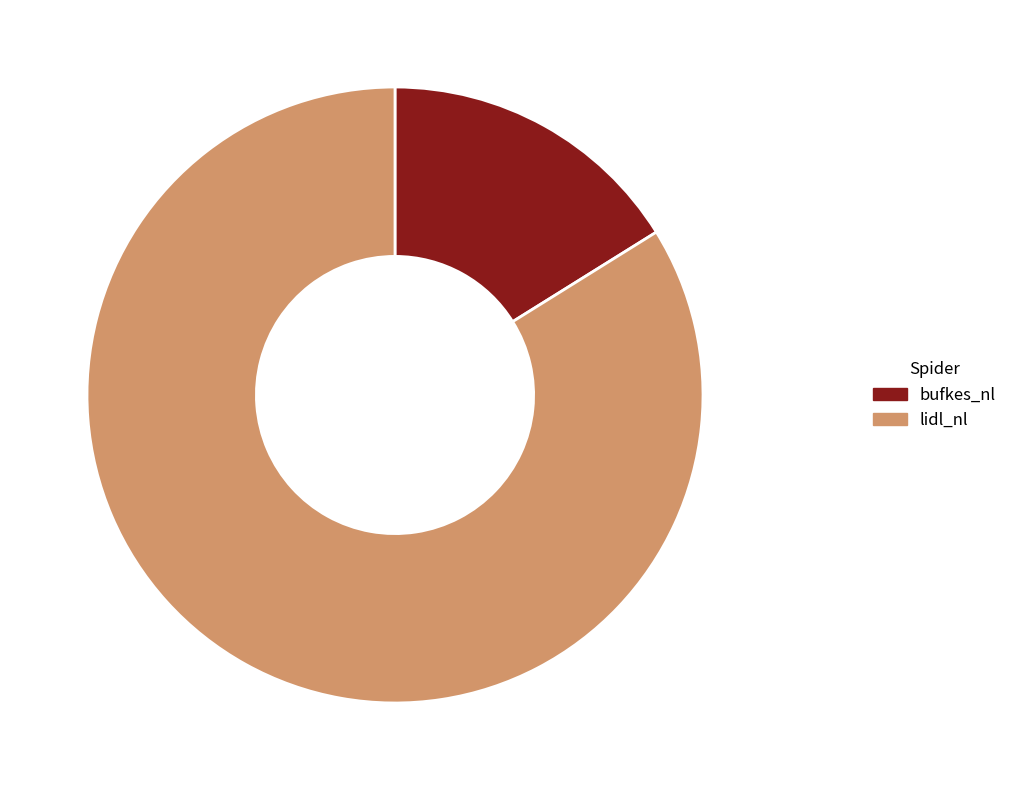

Count the number of slices in the pie.

2